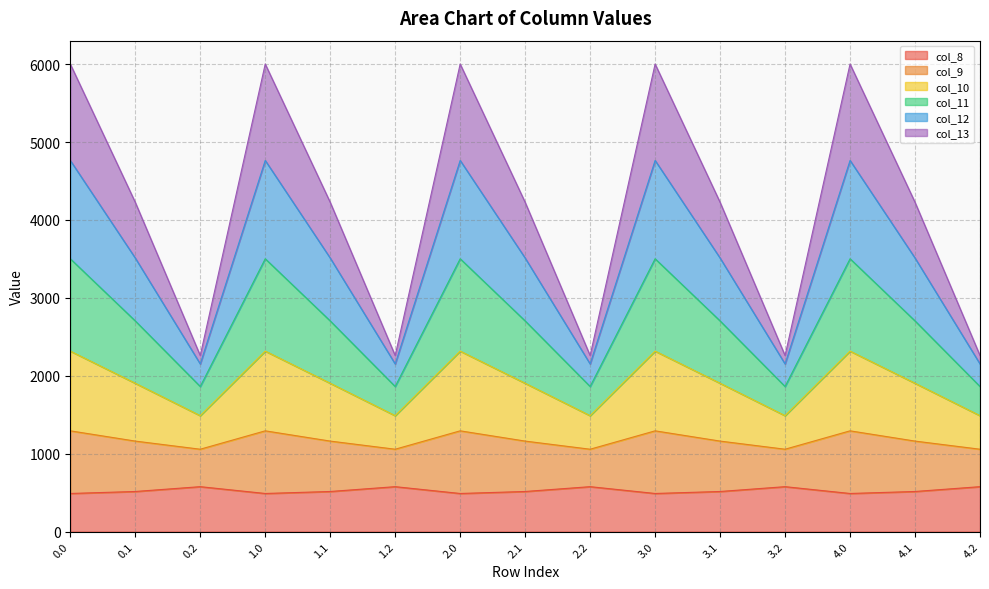

At which category does col_10 reach its first local valley?

0.2